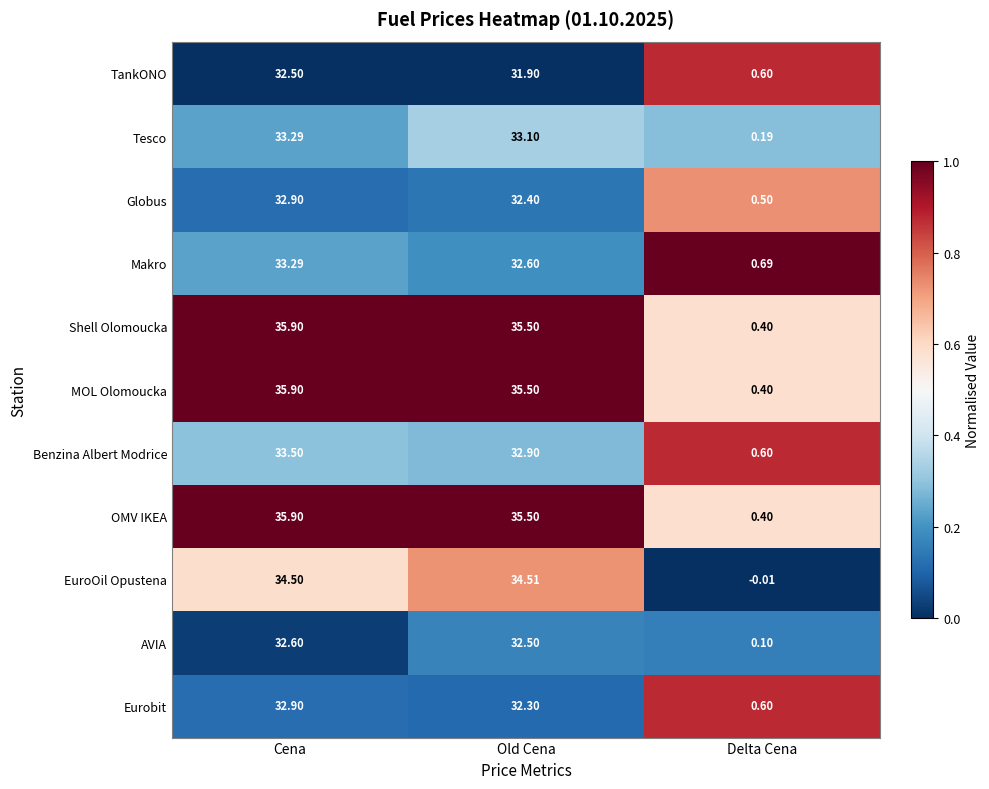

Is the value of TankONO at Old Cena greater than the value of EuroOil Opustena at Delta Cena?

Yes